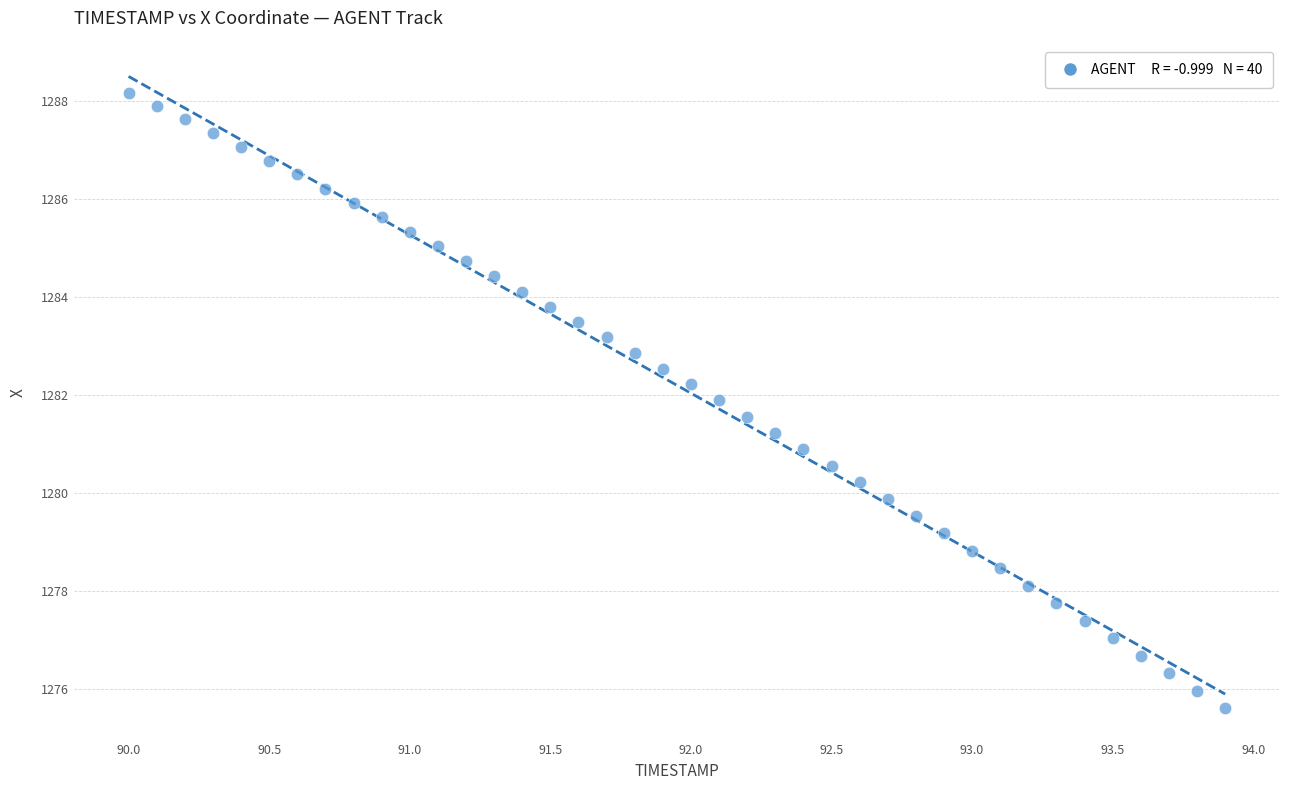

What is the range of Y values (max minus min)?

12.5